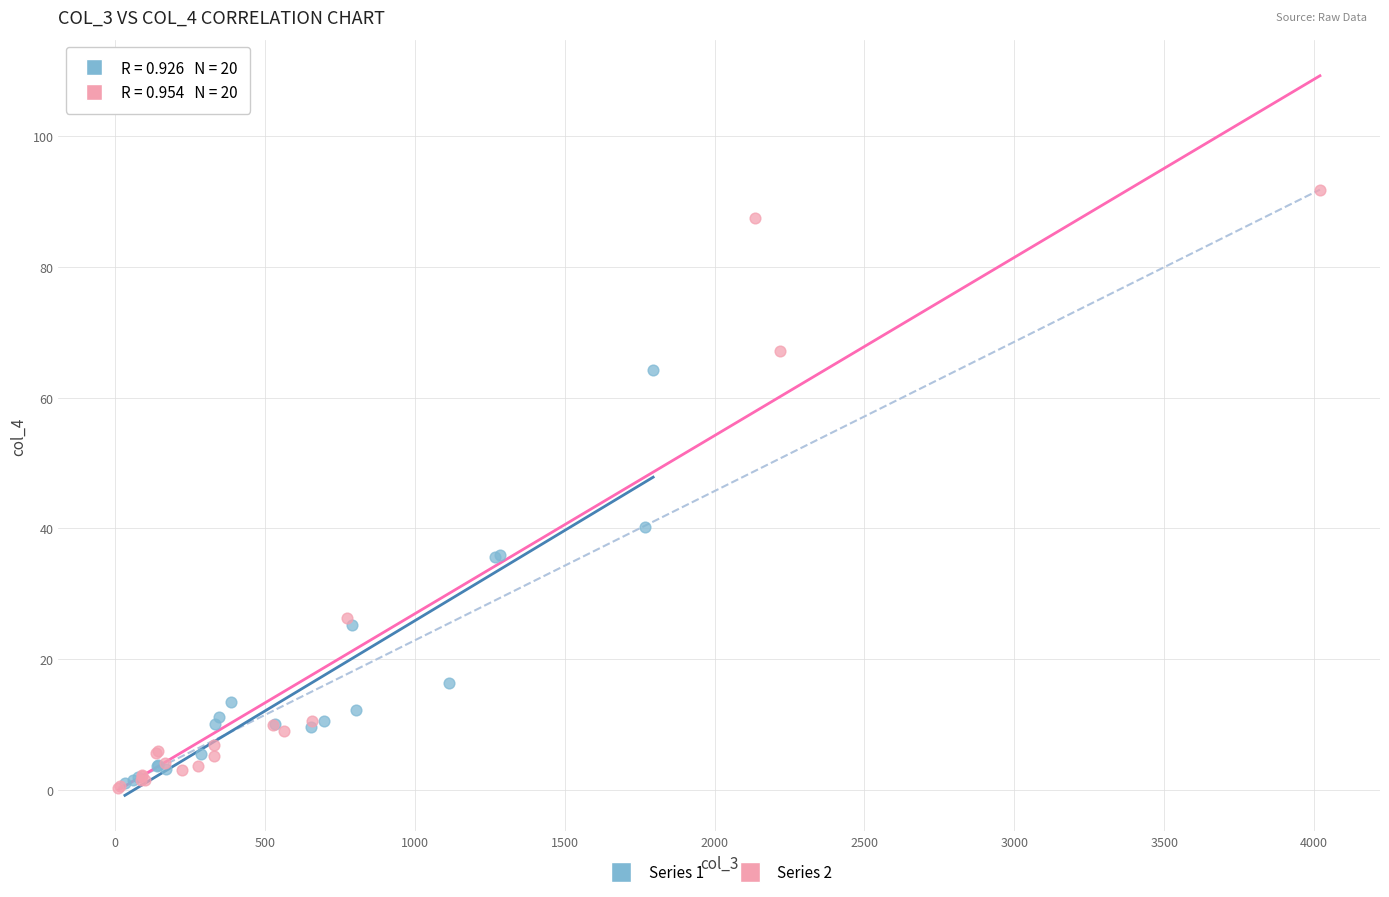

Which series contains the highest Y value?

Series 2